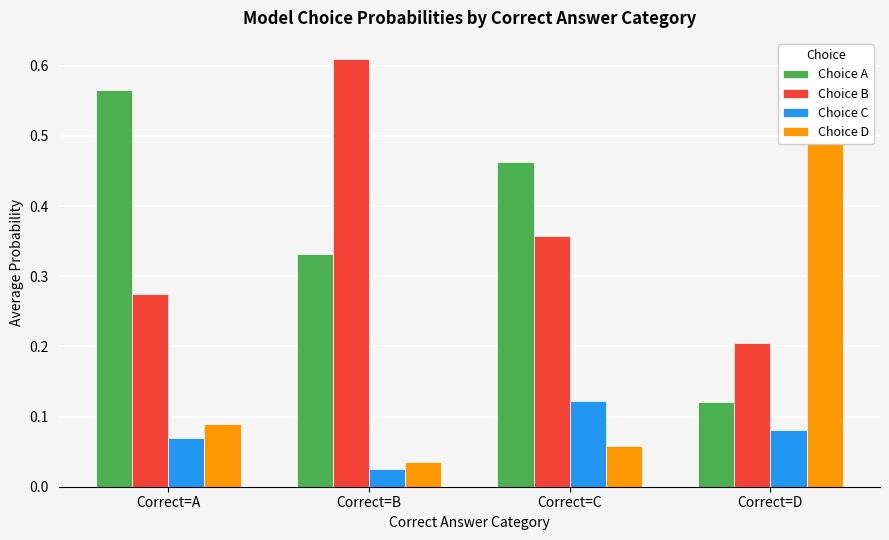

Between Correct=C and Correct=D, which series saw the biggest shift?

Choice D